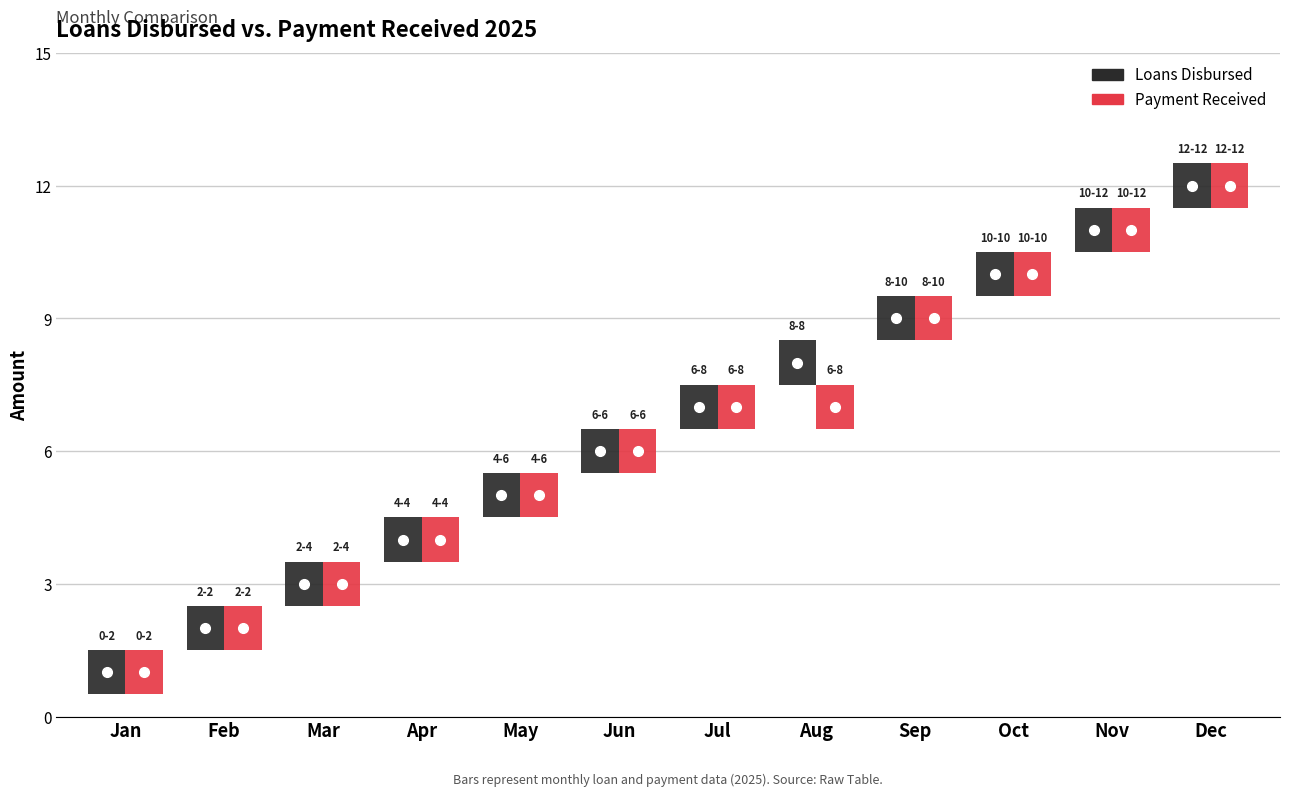

Rank the series at Aug from lowest to highest value.

Payment Received, Loans Disbursed